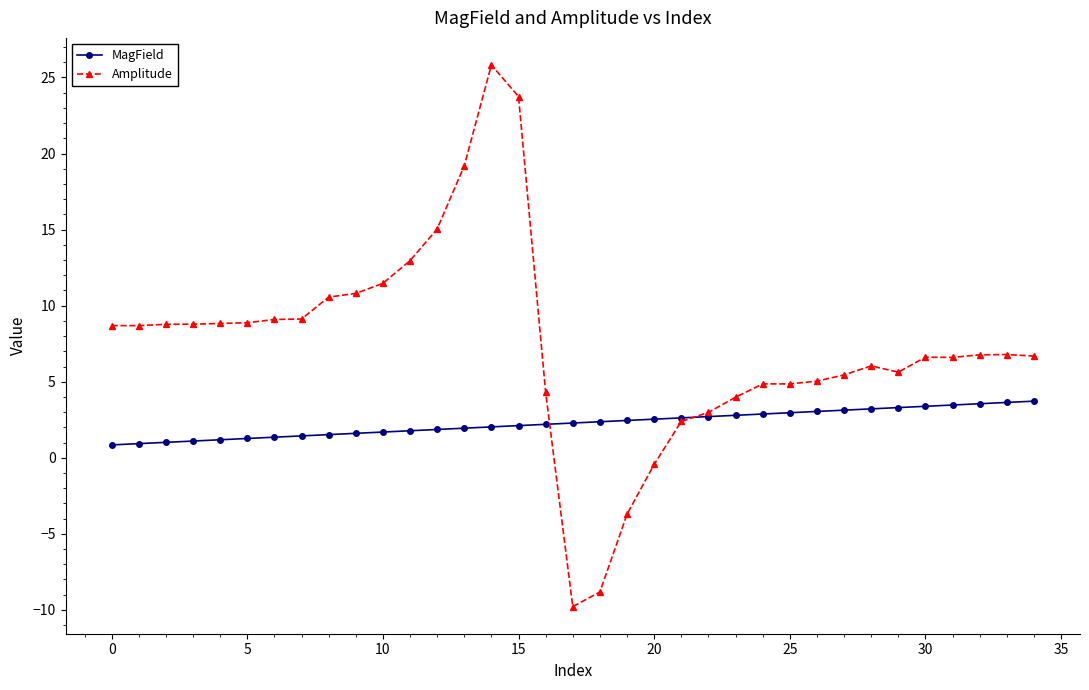

What is the lowest value of the MagField series?

0.8